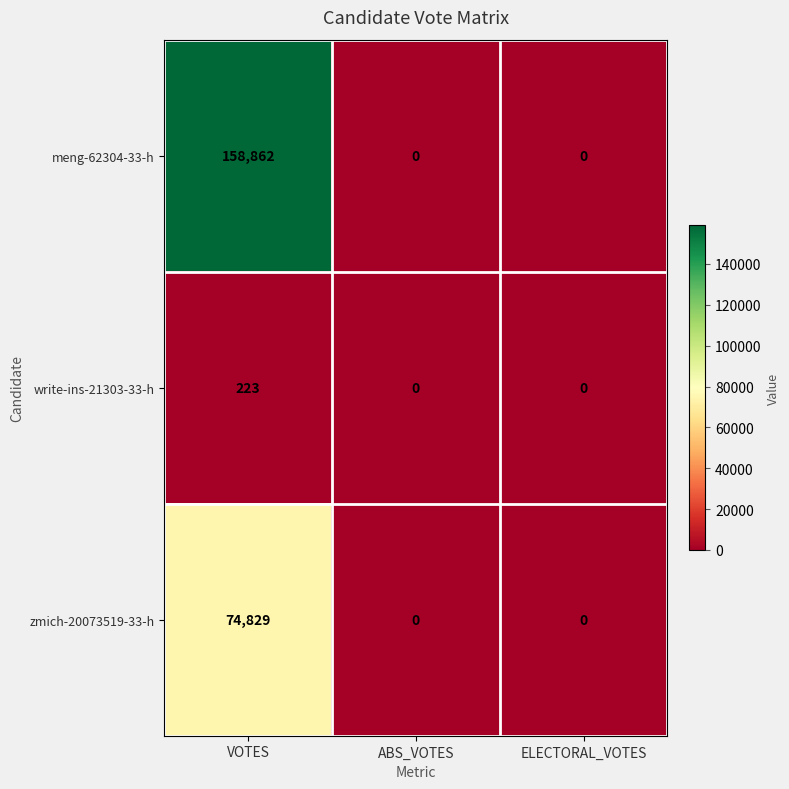

What is the maximum value shown in the chart?

158862